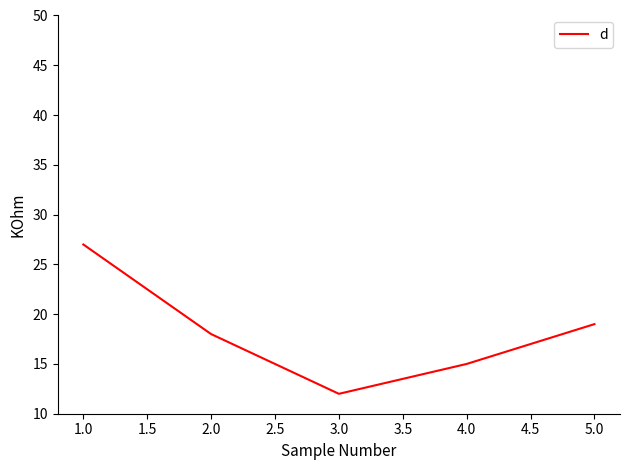

Reading right to left, what are all the values shown in this chart?

19	15	12	18	27